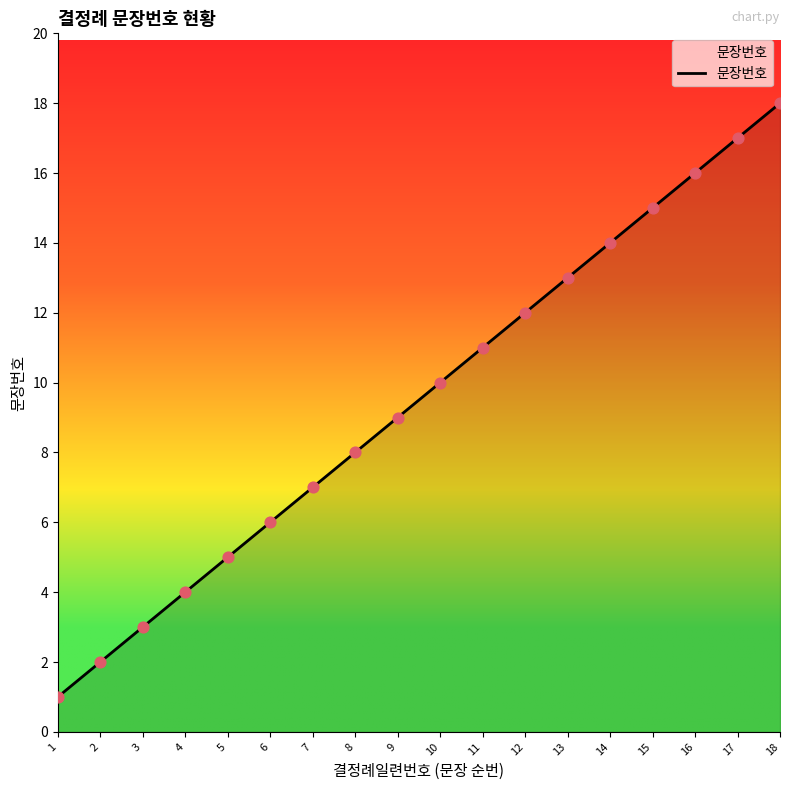

Between 7 and 1, which is larger?

7